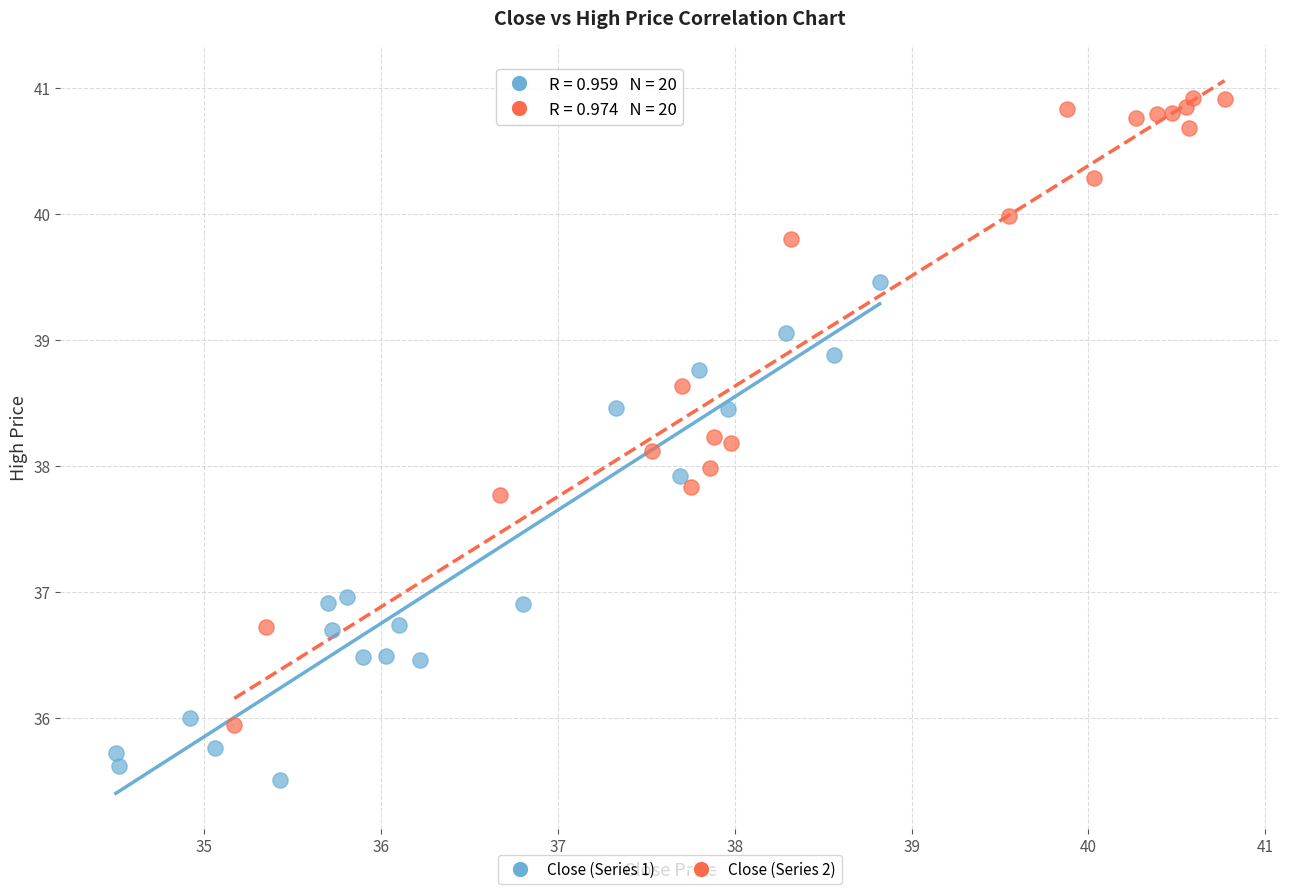

Which series reaches the minimum Y coordinate?

Close (Series 1)